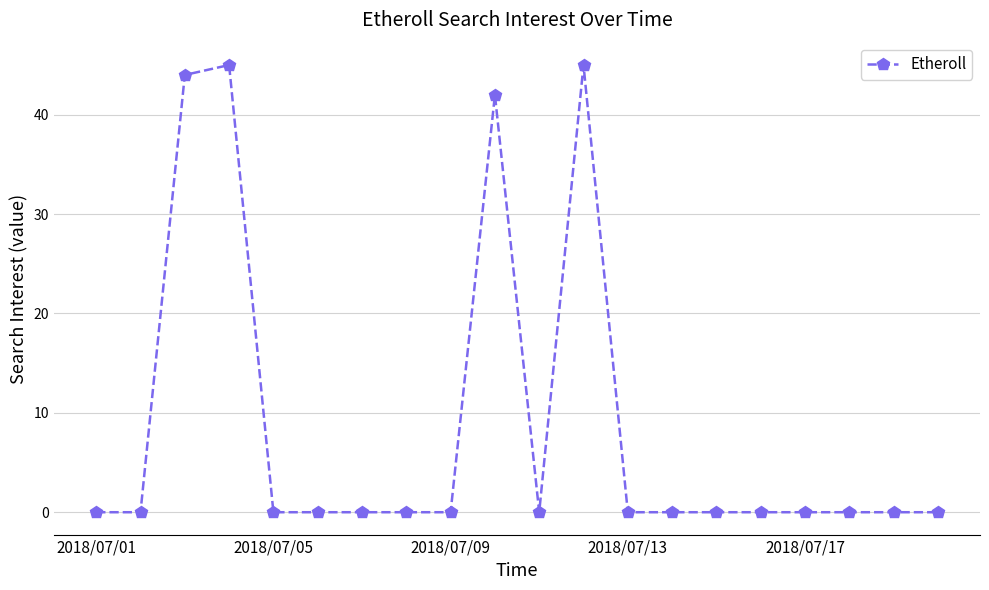

True or false: the data has more than 1 interior local peaks.

True